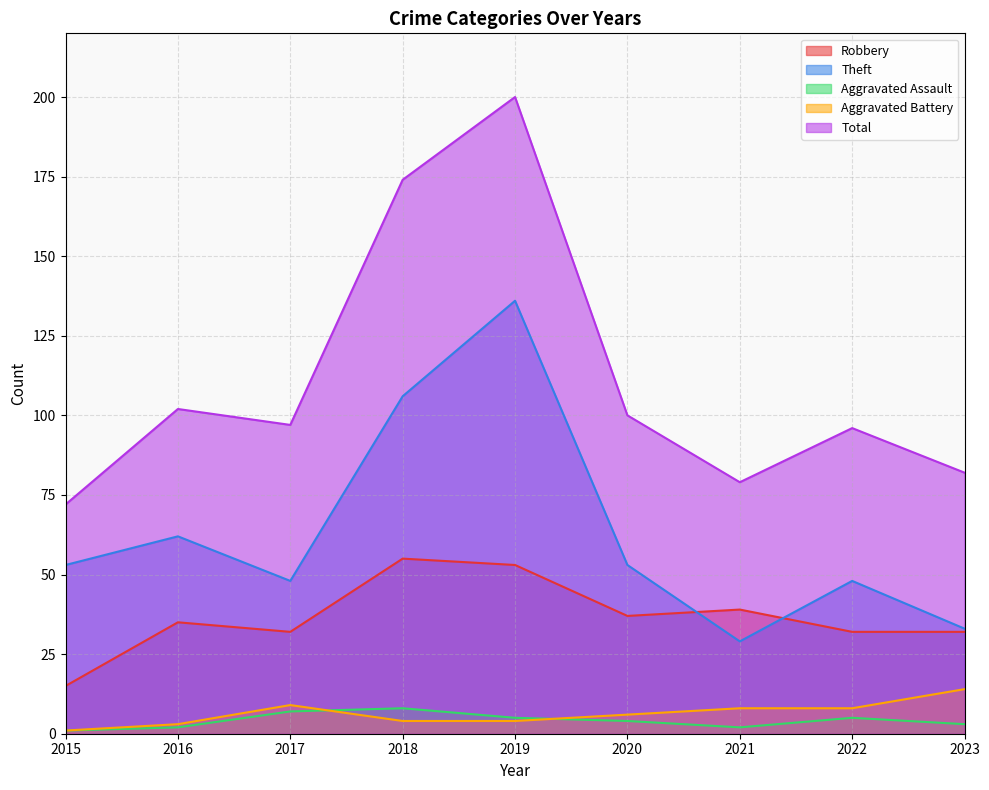

Is it true that Total equals 97 at 2017?

True